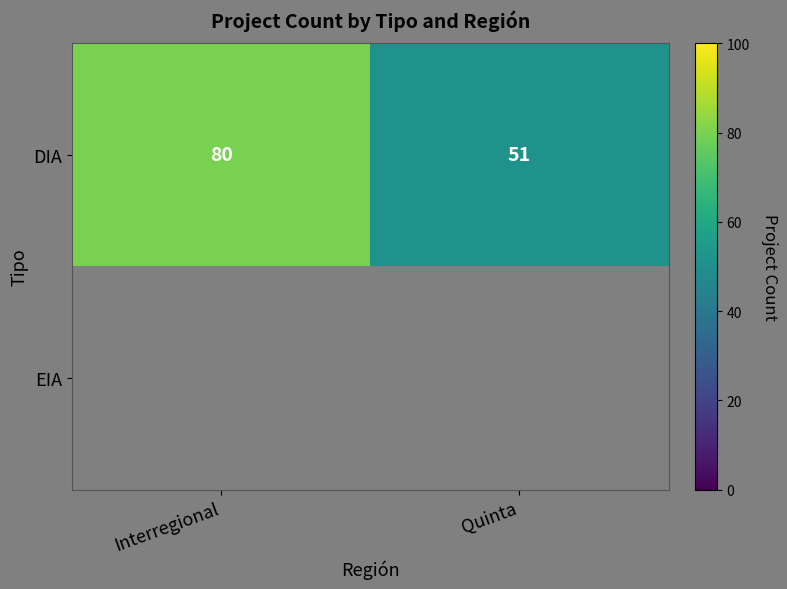

What is the difference between the maximum and minimum values in the DIA series?

29